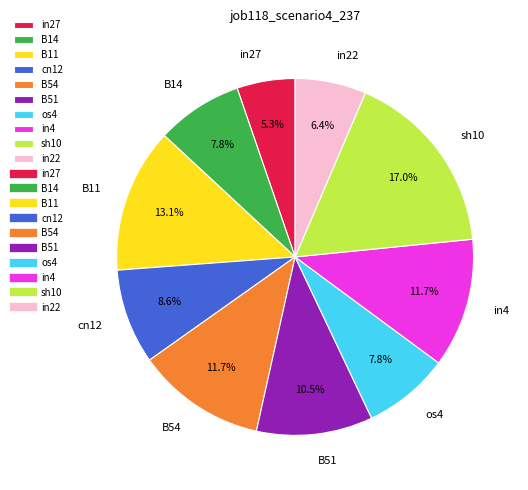

Is the sum of B54 and B11 greater than half?

No